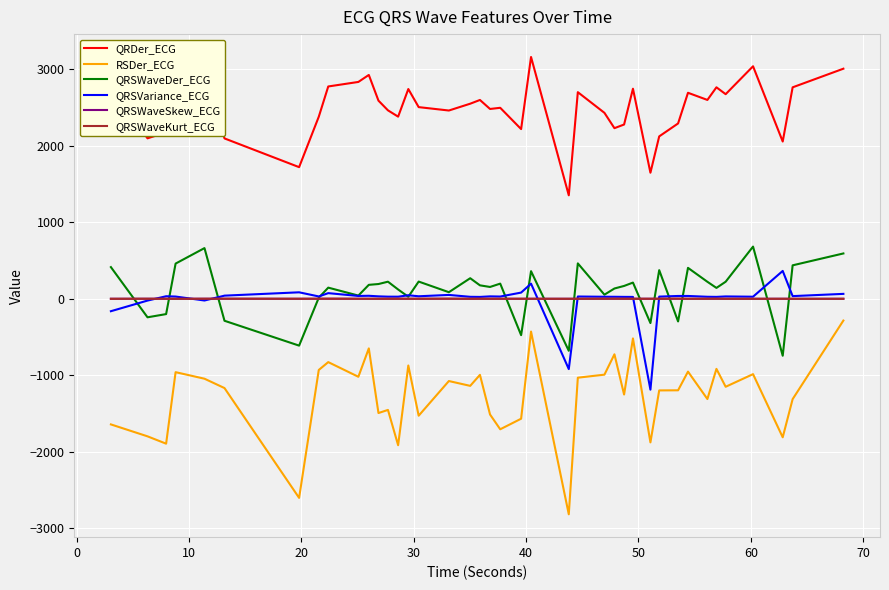

How many QRSWaveSkew_ECG values are between 1 and 2?

40